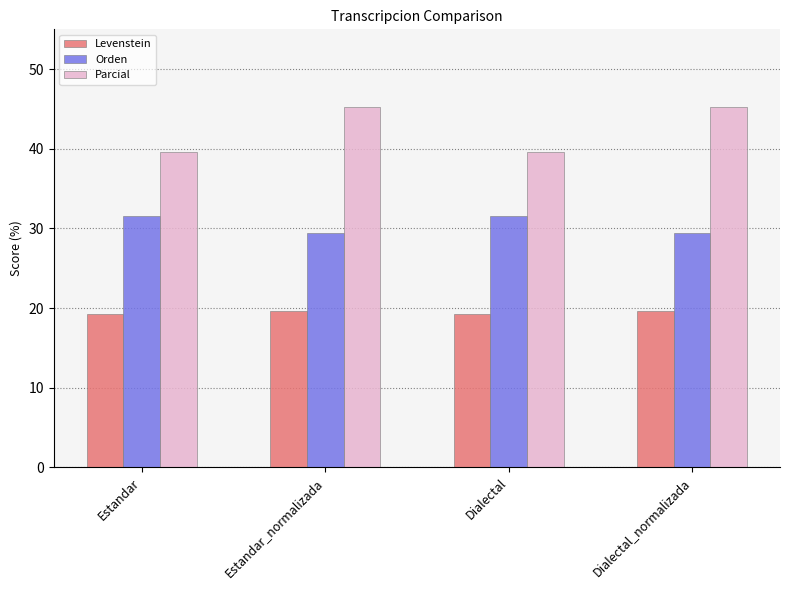

What is the total value across all series at Estandar?

90.5